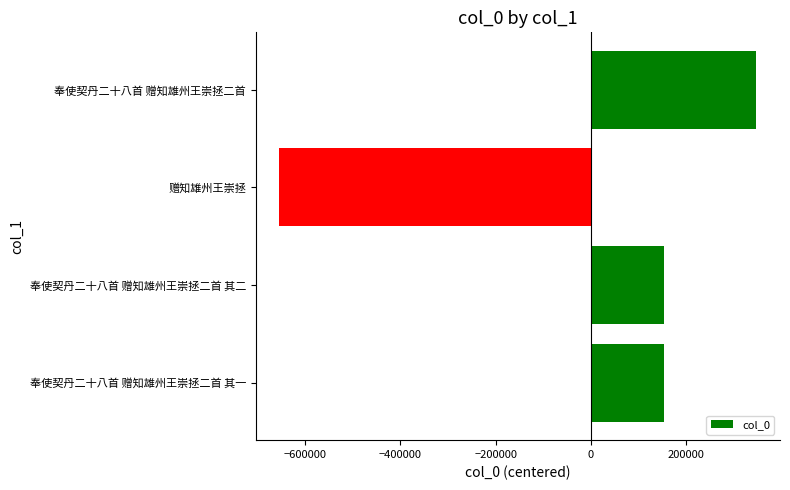

What is the difference between the values at 奉使契丹二十八首 赠知雄州王崇拯二首 and 奉使契丹二十八首 赠知雄州王崇拯二首 其二?

192282.0